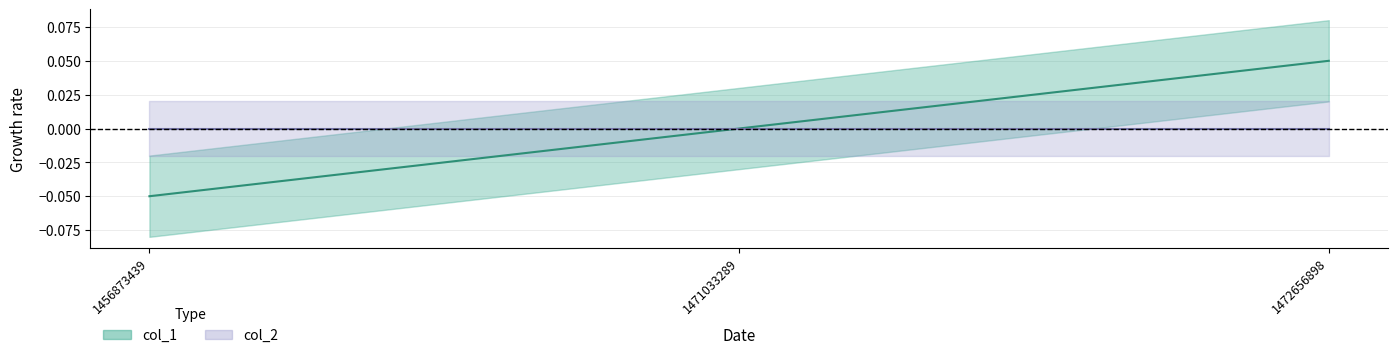

What is the change in value from 1471033289 to 1472656898?

+0.1